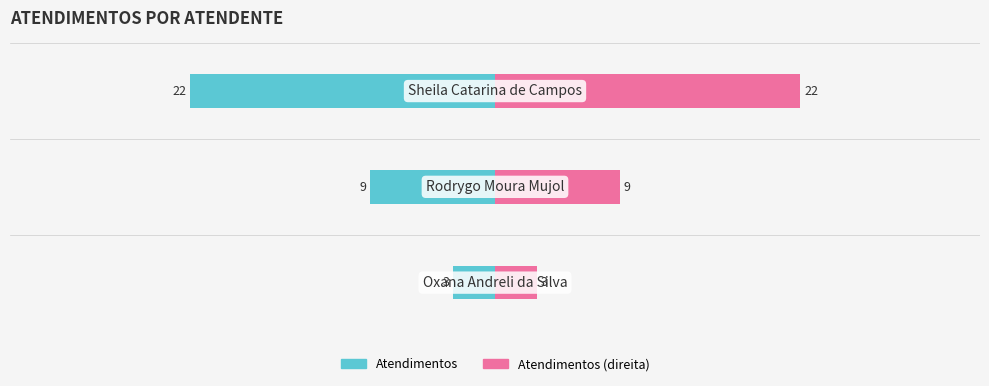

What is the value of the Atendimentos (direita) bar at the 2nd from the left?

9